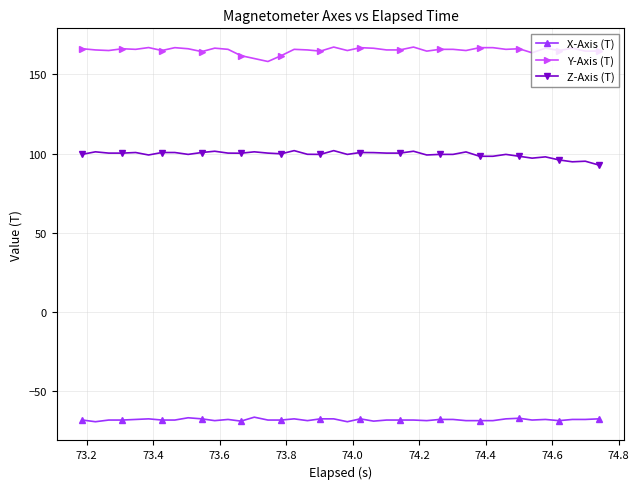

True or false: Y-Axis (T) has more than 2 interior local peaks.

True